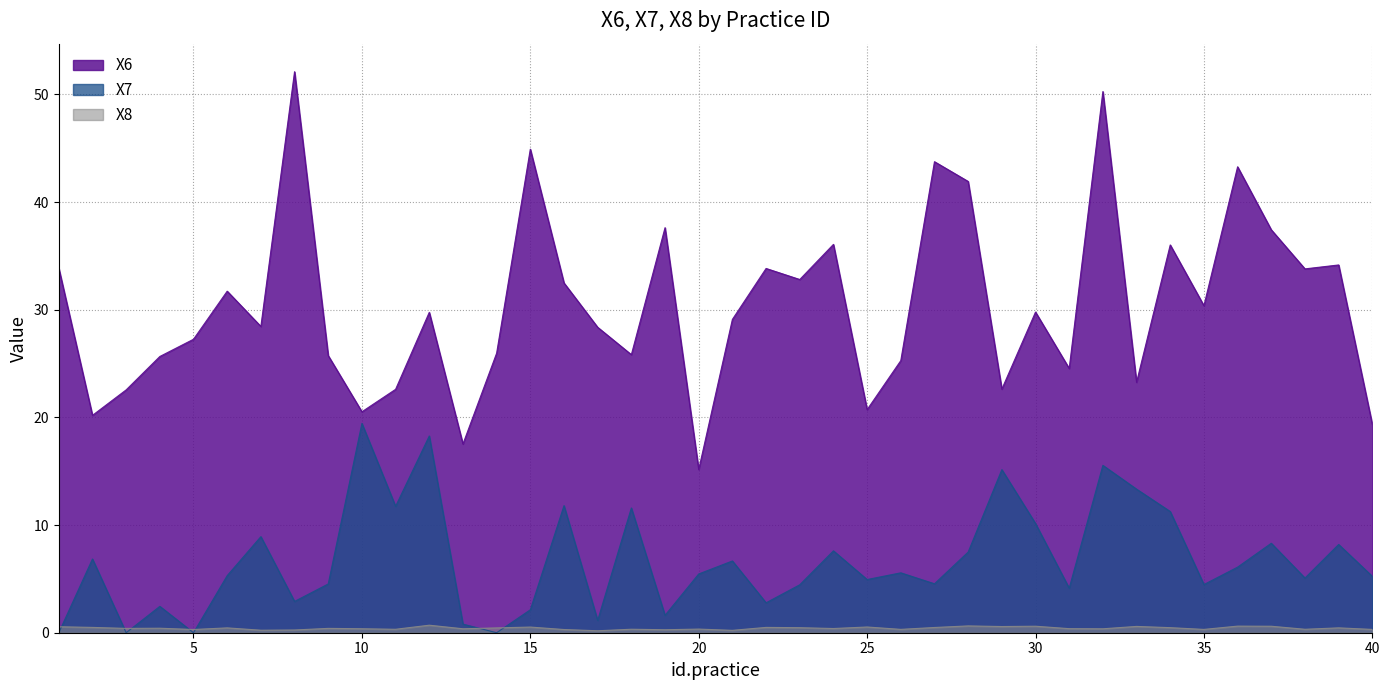

How many series are shown in this chart?

3